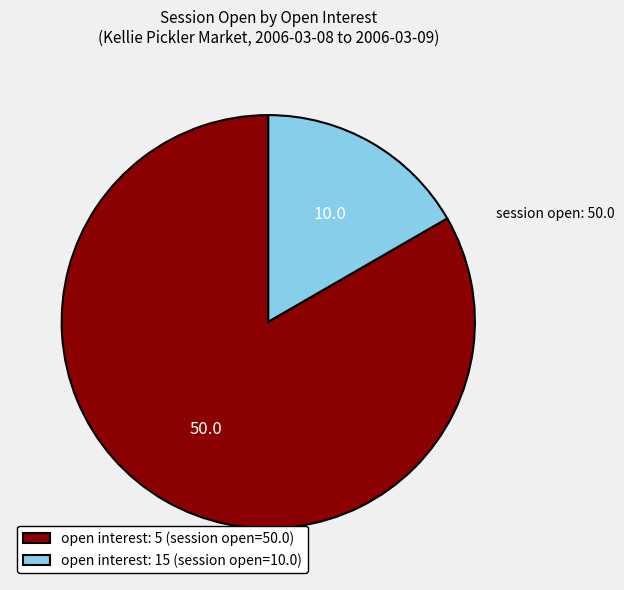

Is there a majority slice in this chart?

Yes